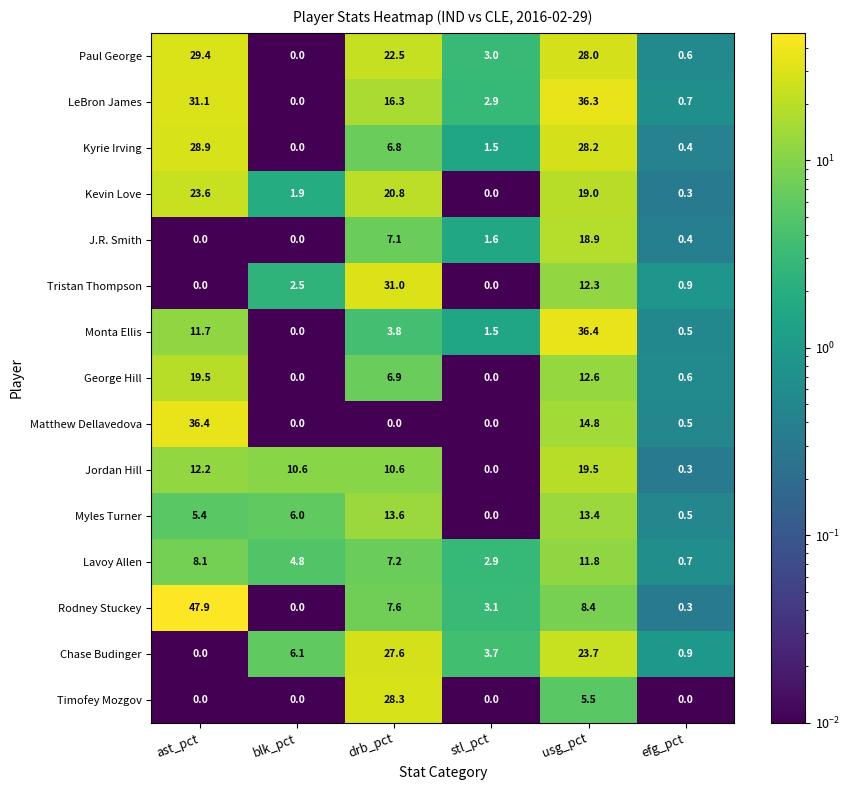

List the labels in order of Lavoy Allen value, largest first.

usg_pct, ast_pct, drb_pct, blk_pct, stl_pct, efg_pct